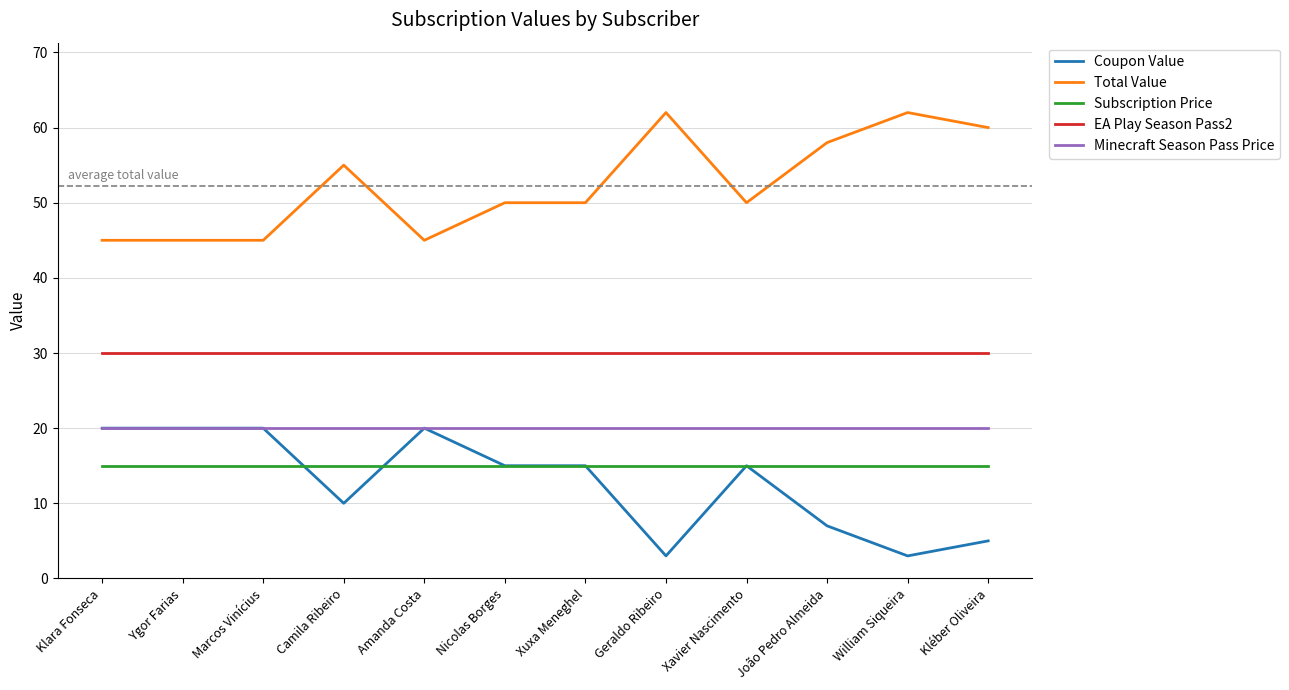

Count the Coupon Value values in the range 7 to 20.

9